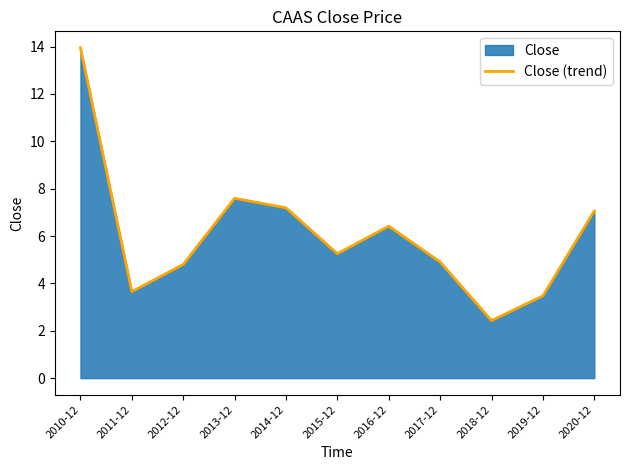

What is the sum of all values?

66.7